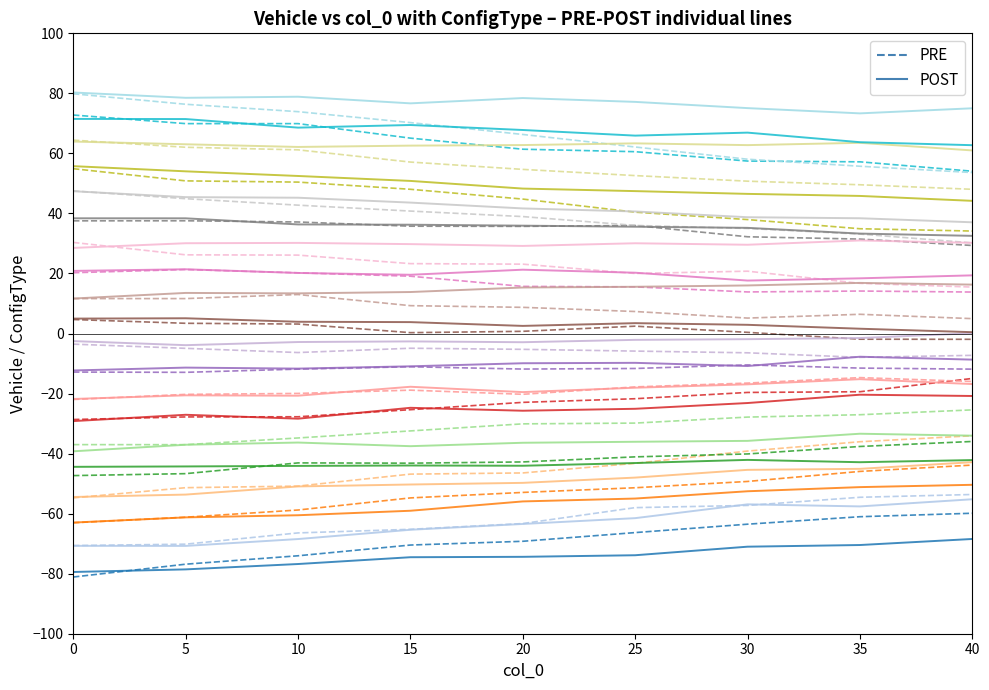

List the labels in order of PRE value, smallest first.

0, 5, 10, 15, 20, 25, 30, 35, 40